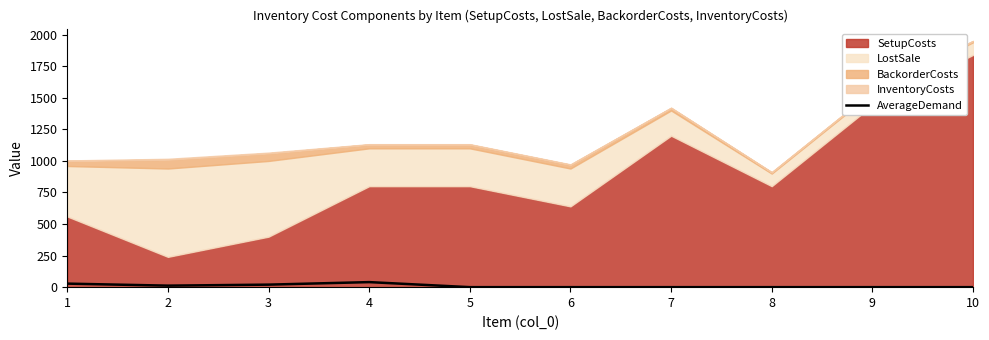

How many values are between 0 and 20?

8